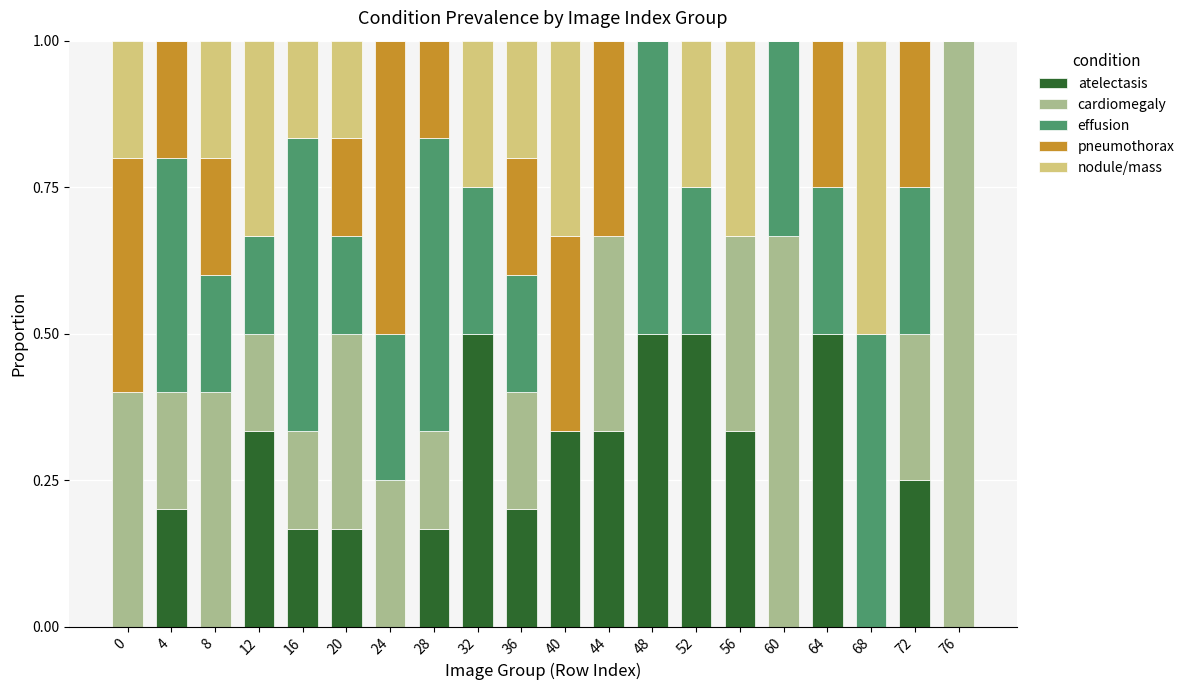

What is the total value across all series at 48?

1.0